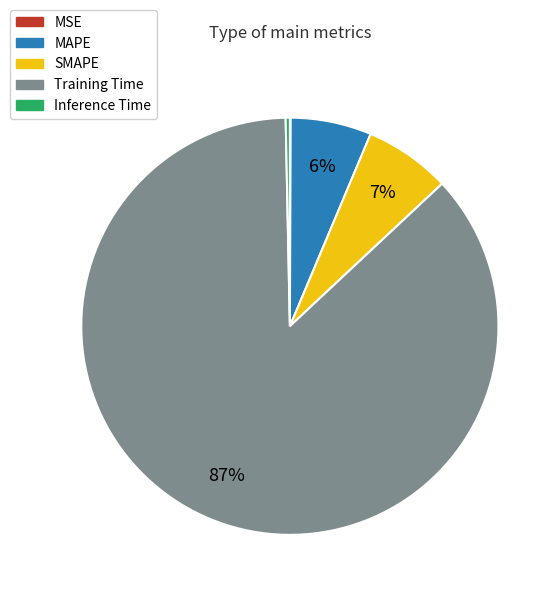

To the nearest percent, what is the difference between the largest and smallest slice percentages?

87%